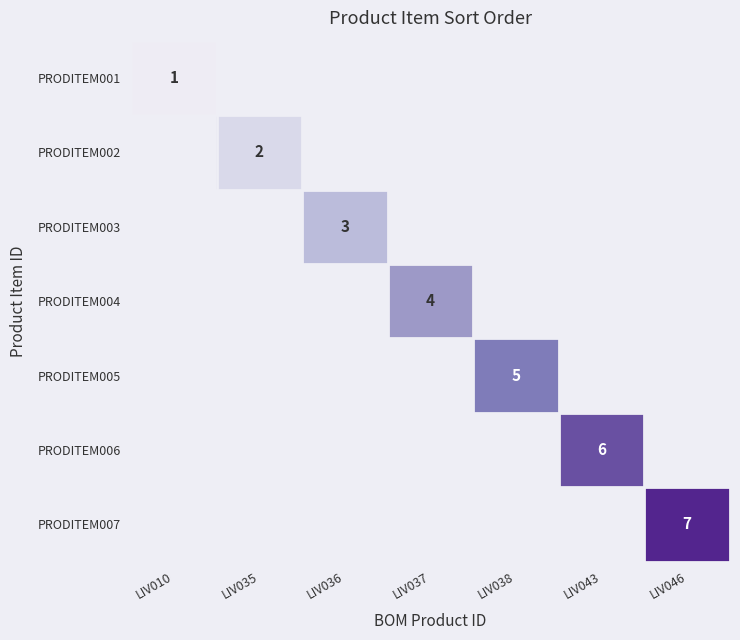

How many positive values does the PRODITEM006 series have?

1